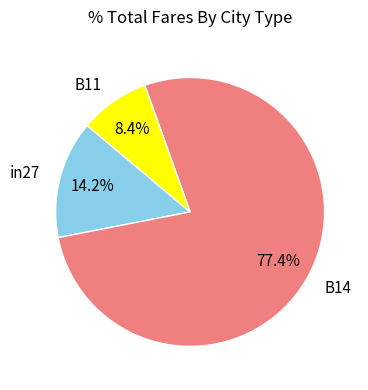

Does in27 account for over 50% of the chart?

No